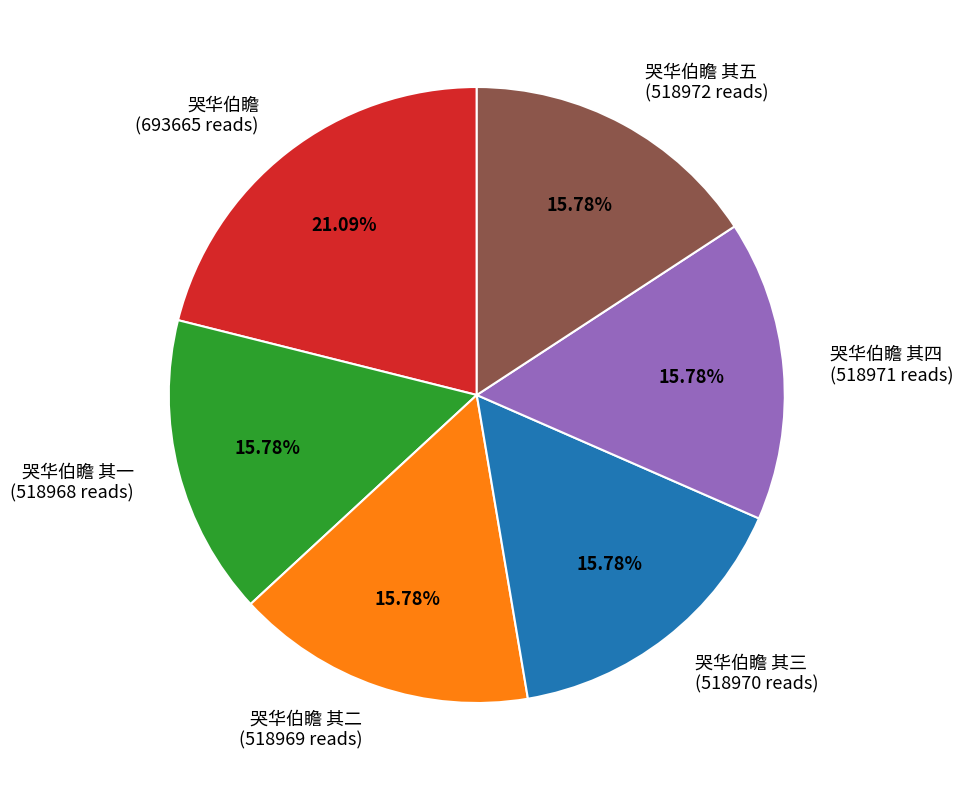

To the nearest percent, what is the average slice percentage?

17%